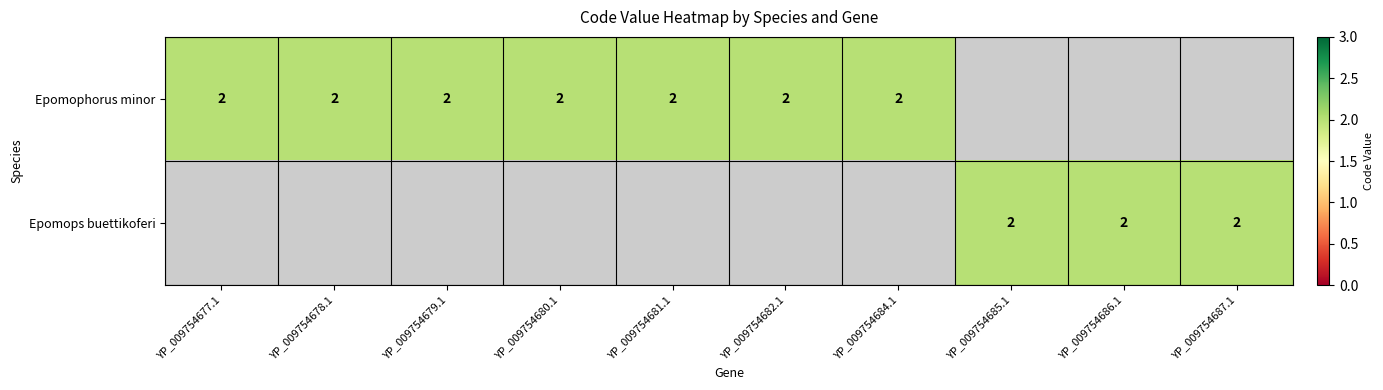

Read the Epomops buettikoferi value at 8.

2